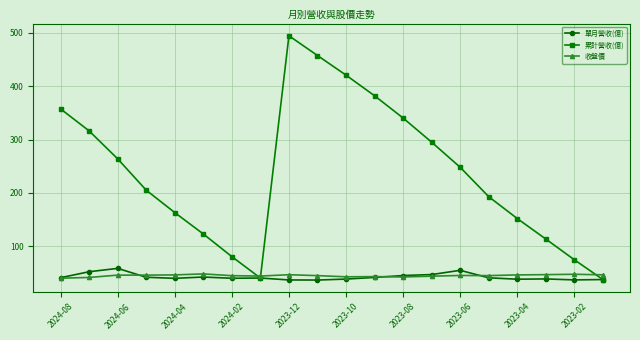

How many interior local valleys does the 累計營收(億) series have?

1